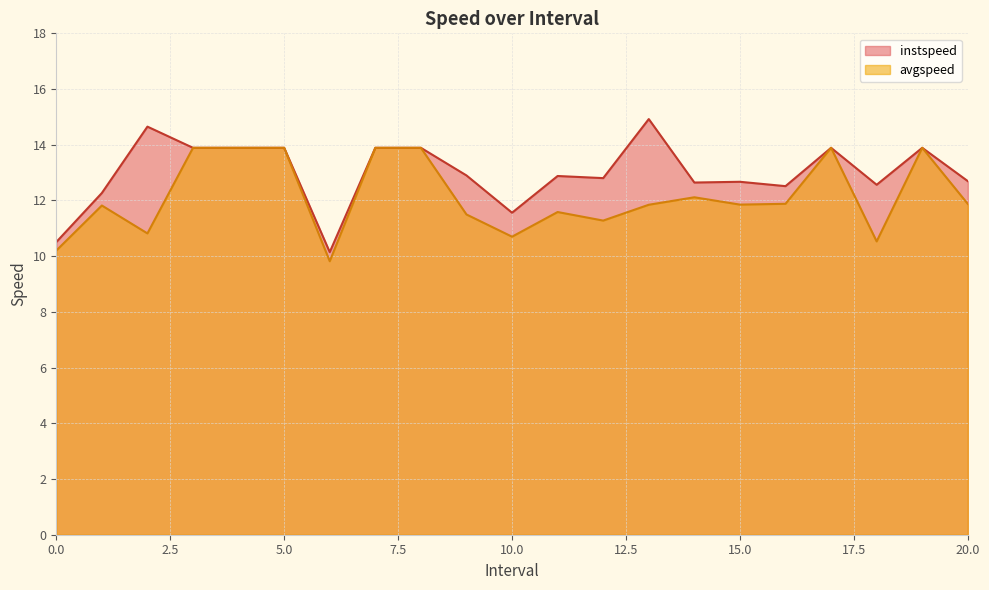

Where is the first local minimum for instspeed?

6.0